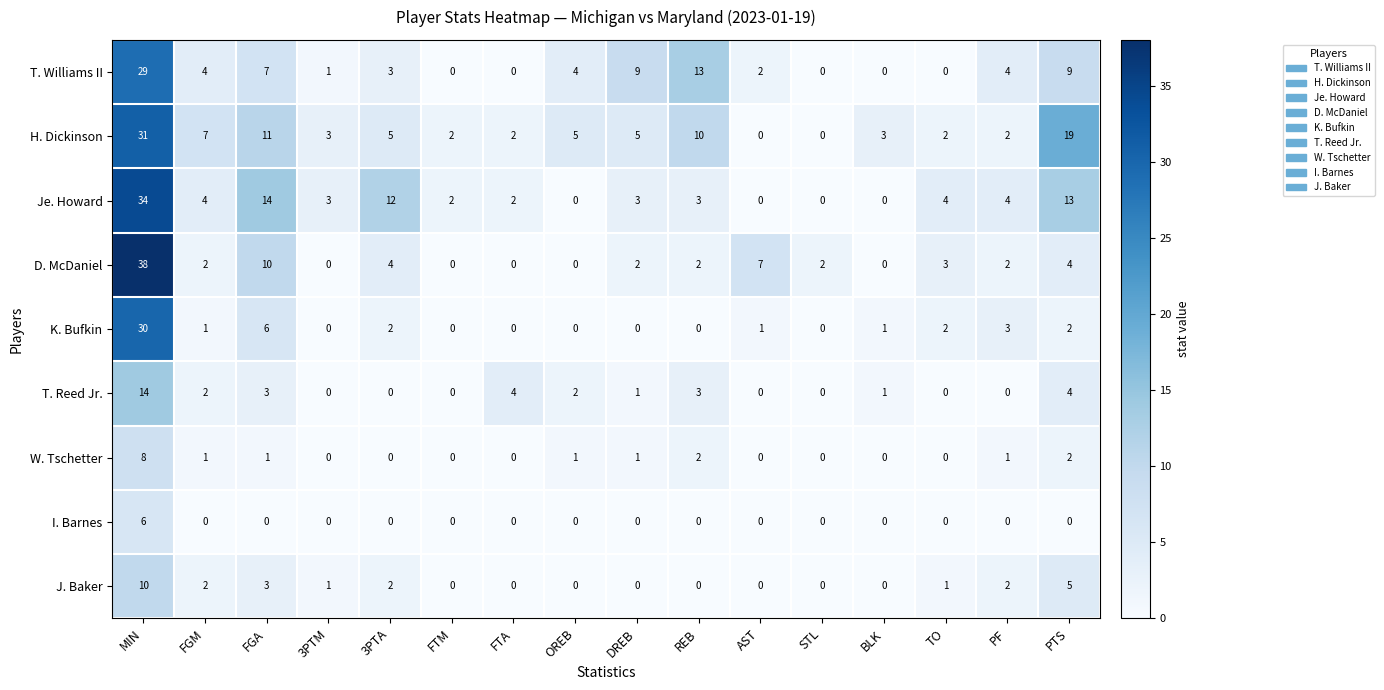

Which category has the highest value in the K. Bufkin series?

MIN